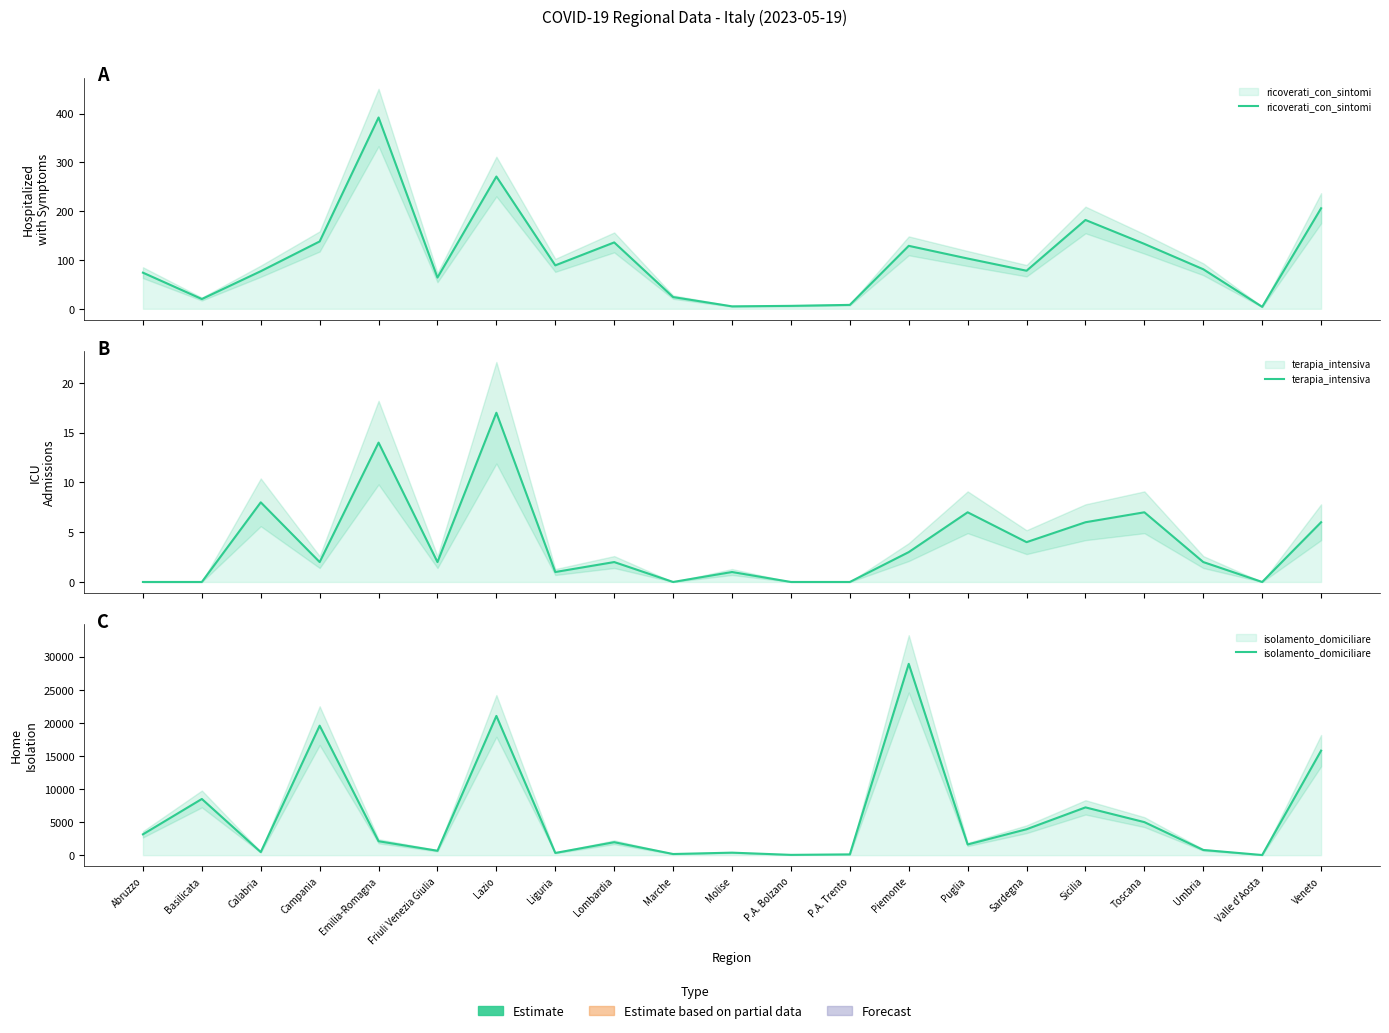

How many series are shown in this chart?

3